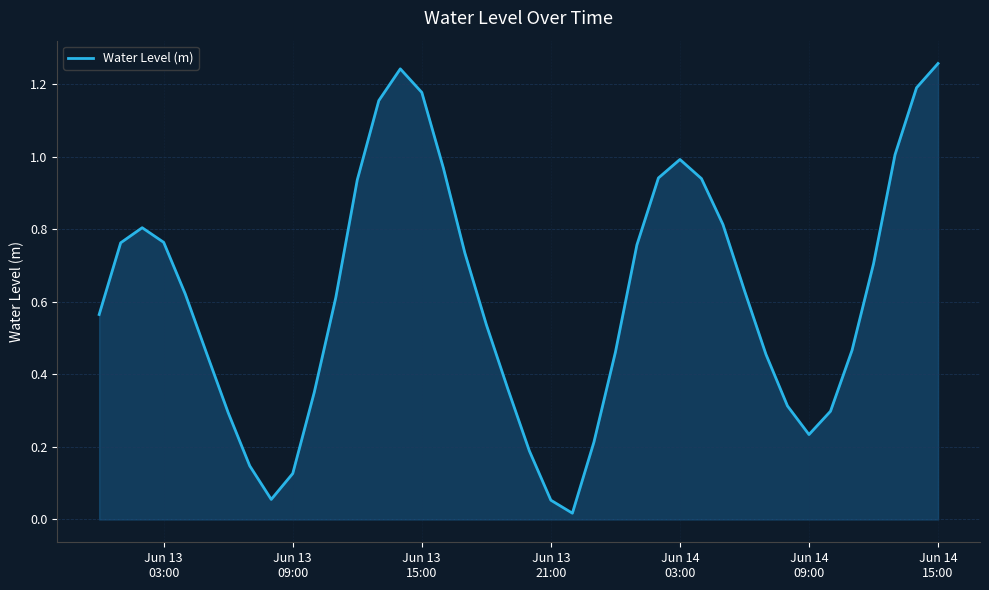

What is the difference between the second highest and minimum values?

1.2